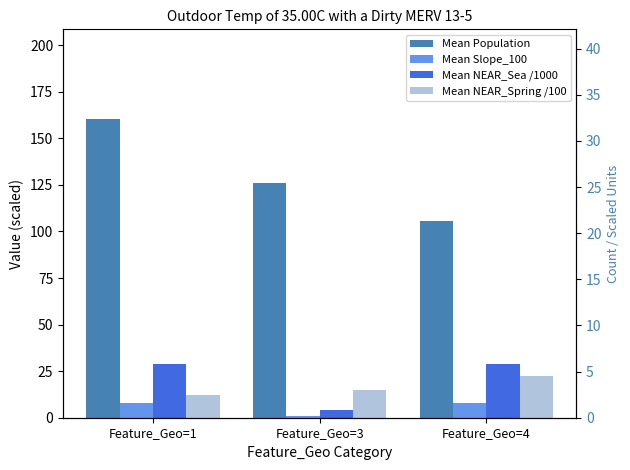

How many data points does each series have?

3